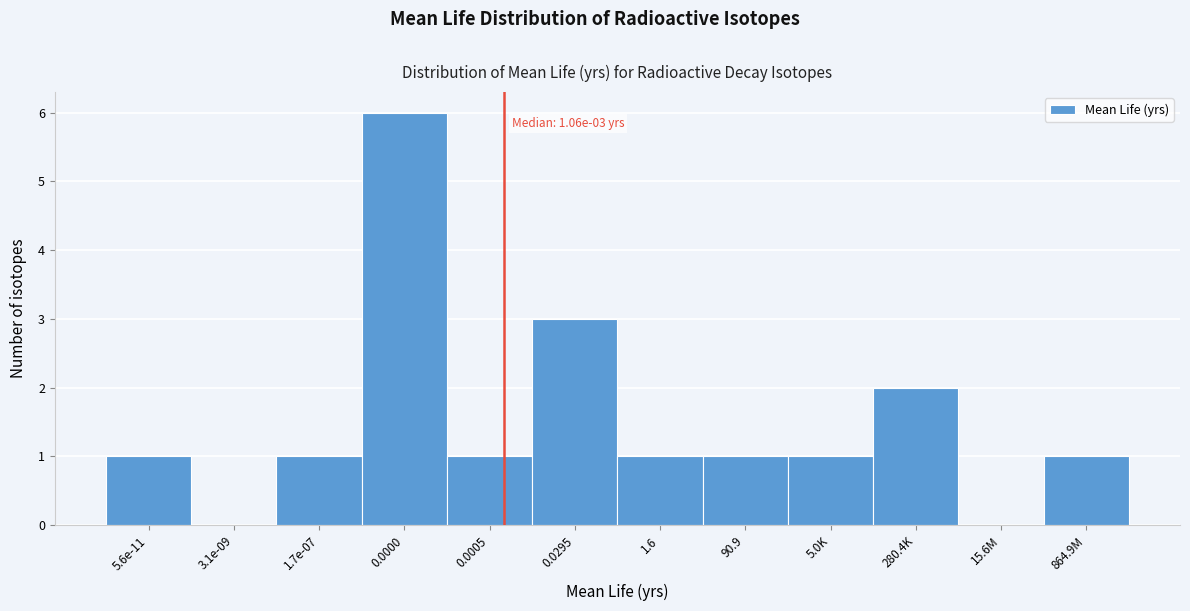

Reading left to right, transcribe all the data shown in this chart.

5.6e-11=1	3.1e-09=0	1.7e-07=1	0.0000=6	0.0005=1	0.0295=3	1.6=1	90.9=1	5.0K=1	280.4K=2	15.6M=0	864.9M=1